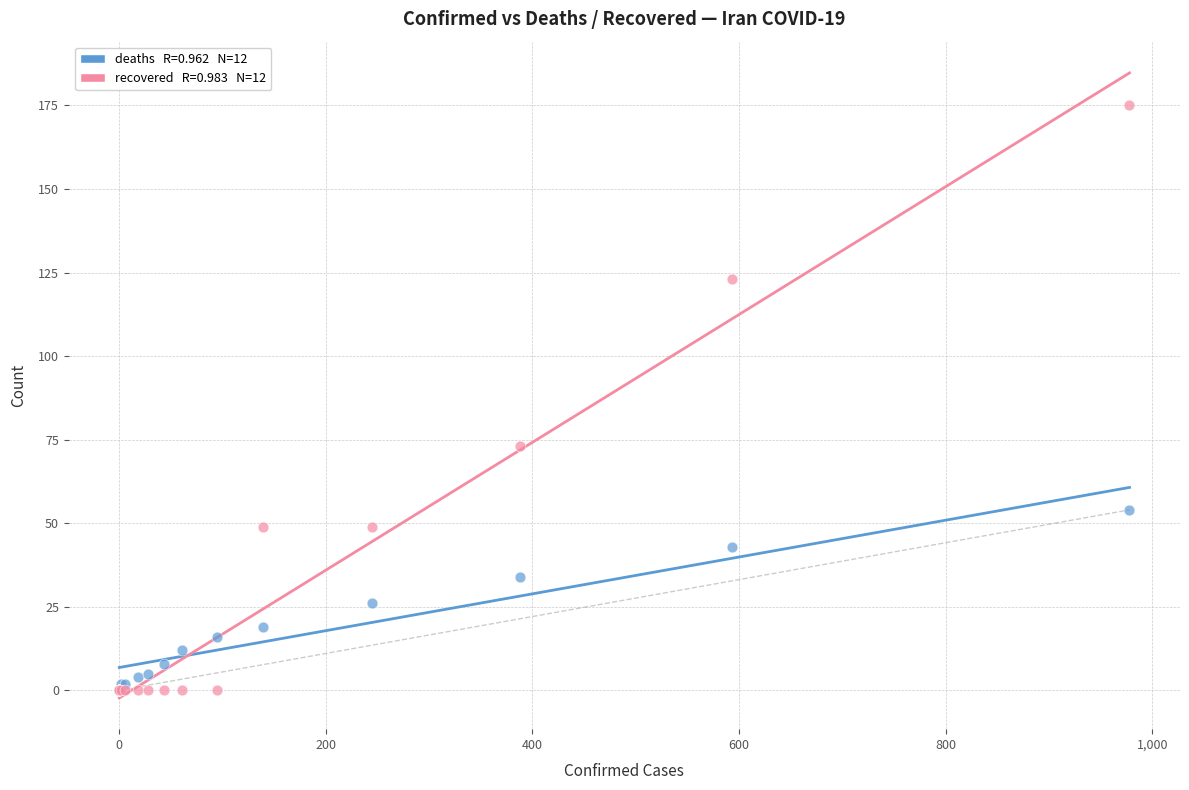

Across all series, what Y value is closest to 87?

73